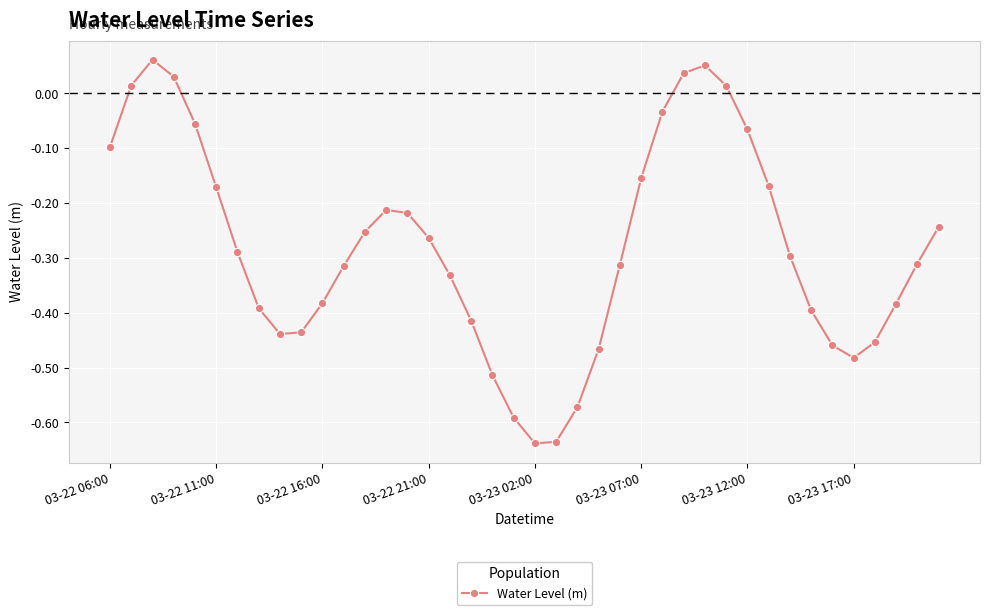

What is the sum of all values?

-11.2